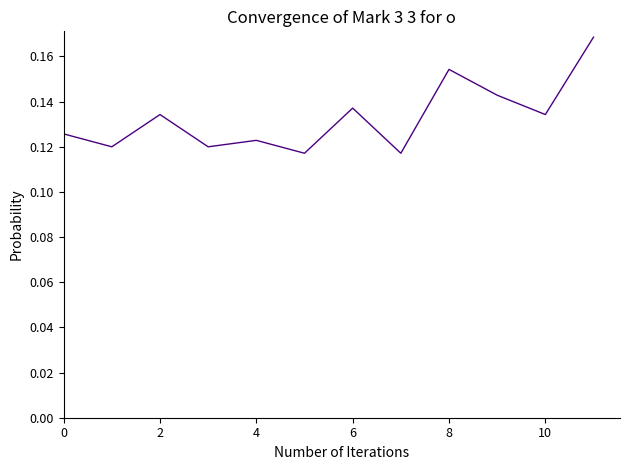

Does the chart display data point markers on the line(s)?

No